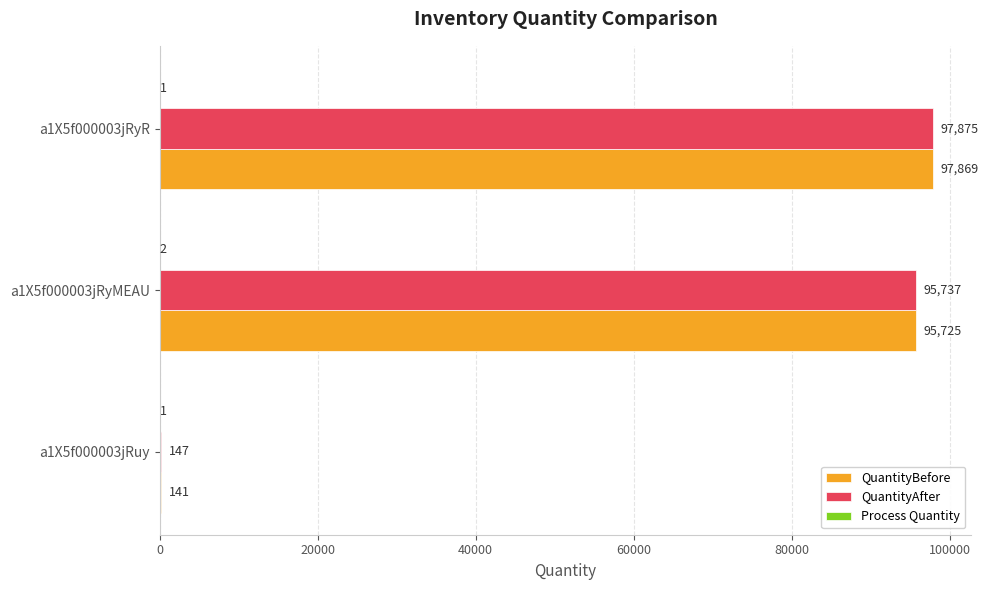

At which label is QuantityBefore closest to 49005?

a1X5f000003jRyMEAU